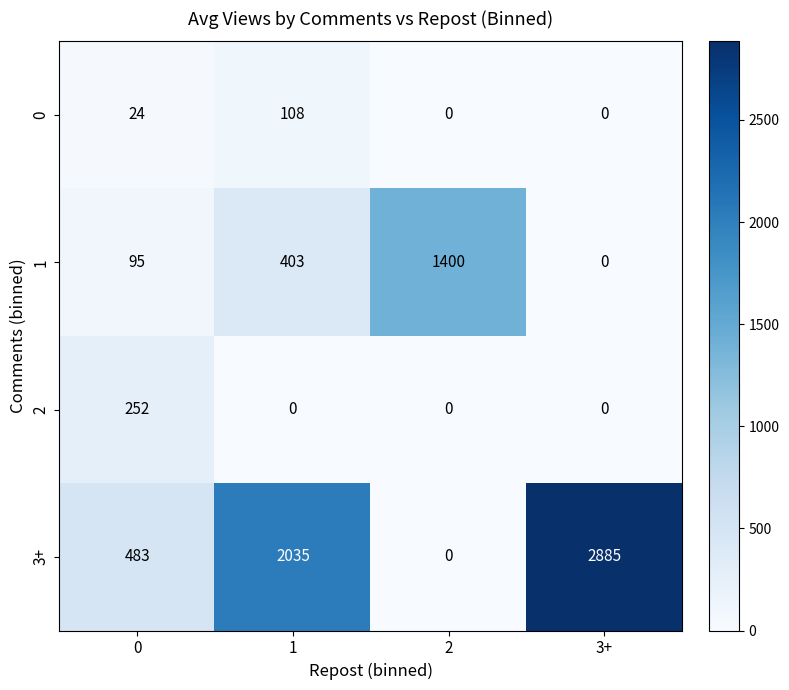

Which series has the largest range (max minus min)?

3+